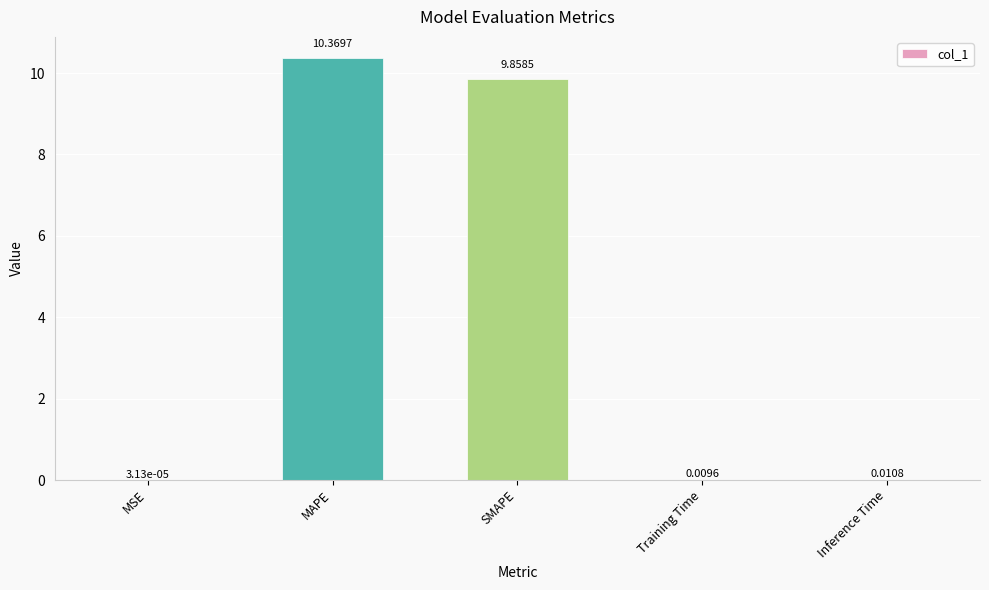

How many series are shown in this chart?

1